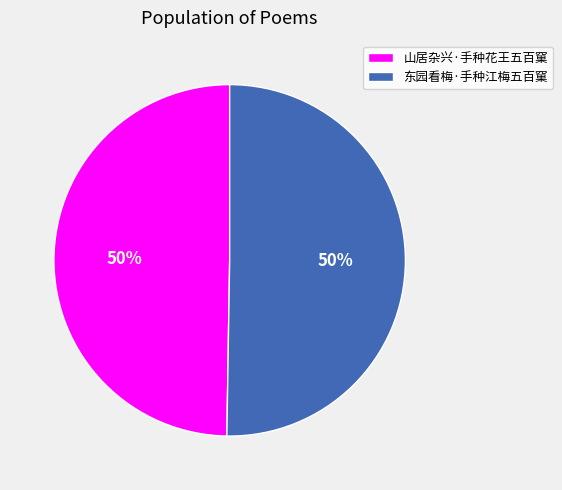

Combined, do 山居杂兴·手种花王五百窠 and 东园看梅·手种江梅五百窠 account for over 50%?

Yes